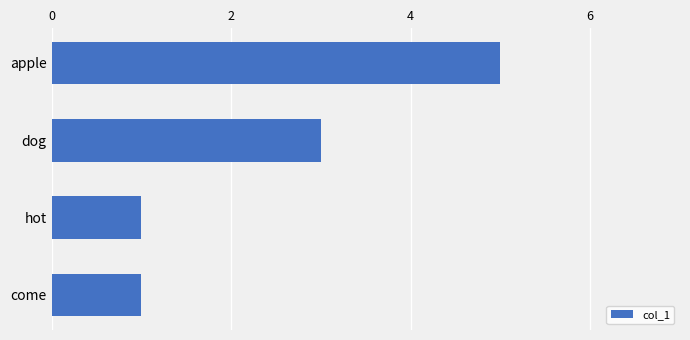

Reading top to bottom, list all the values displayed in this chart.

apple=5	dog=3	hot=1	come=1